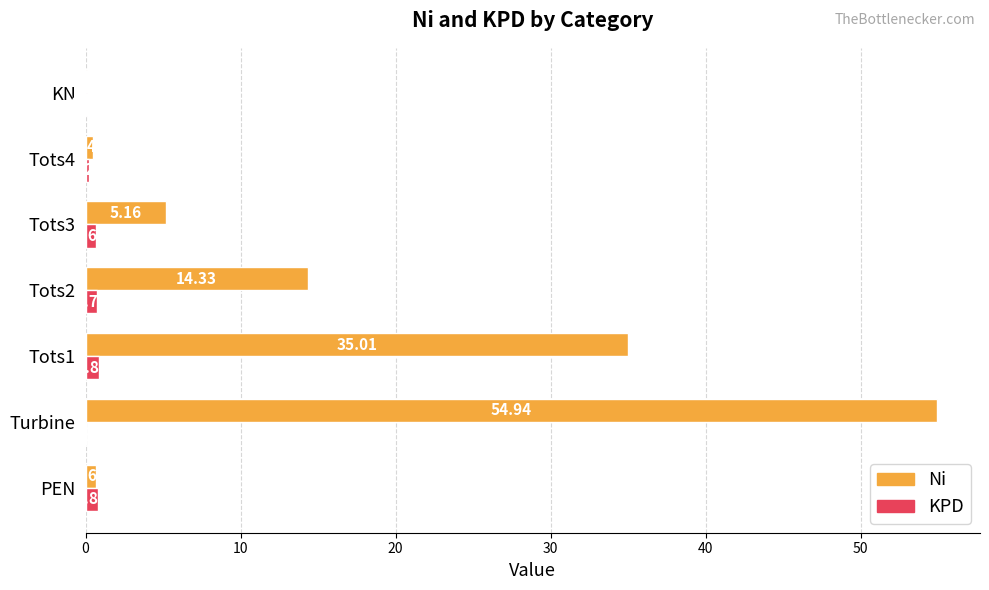

Between Tots2 and Tots3, which series saw the biggest shift?

Ni